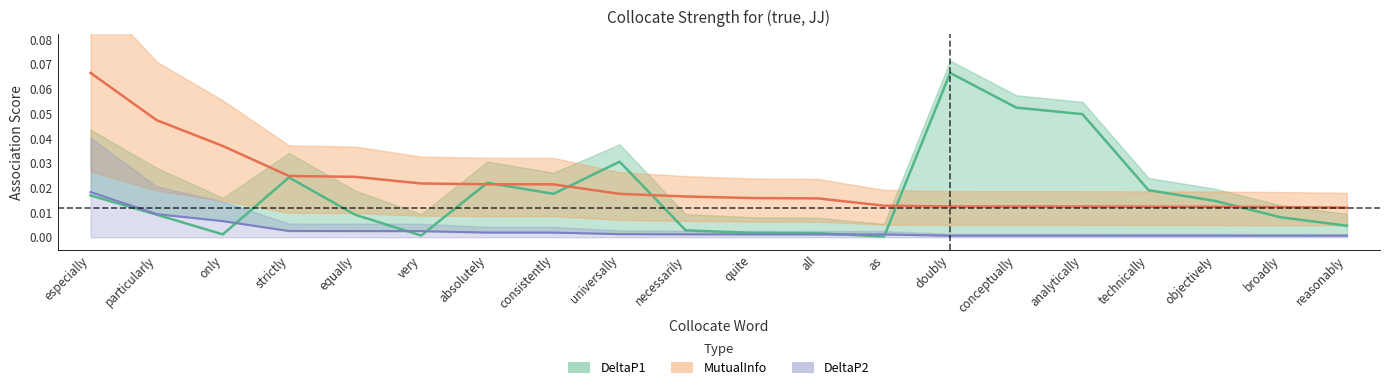

How many lines are shown in the chart?

3